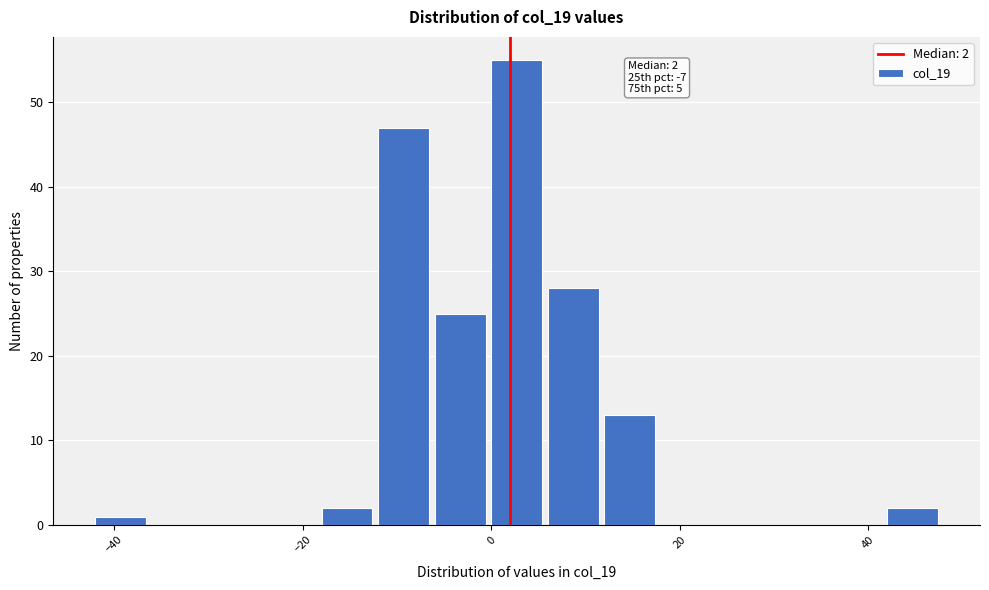

Read against the x-axis, roughly where is the centre of the tallest bar?

2